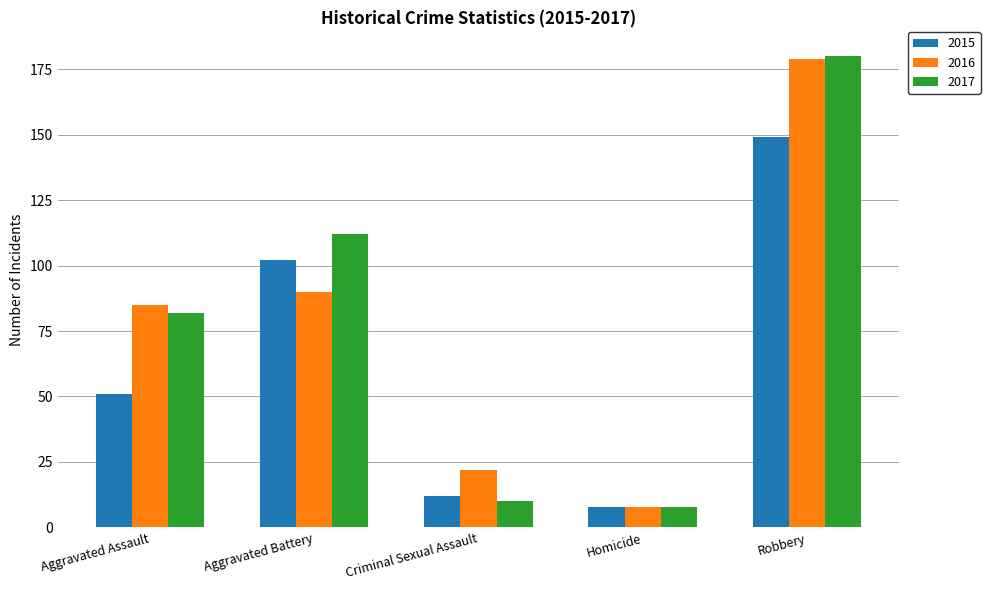

Is the value of 2015 at Aggravated Assault greater than the value of 2017 at Aggravated Battery?

No